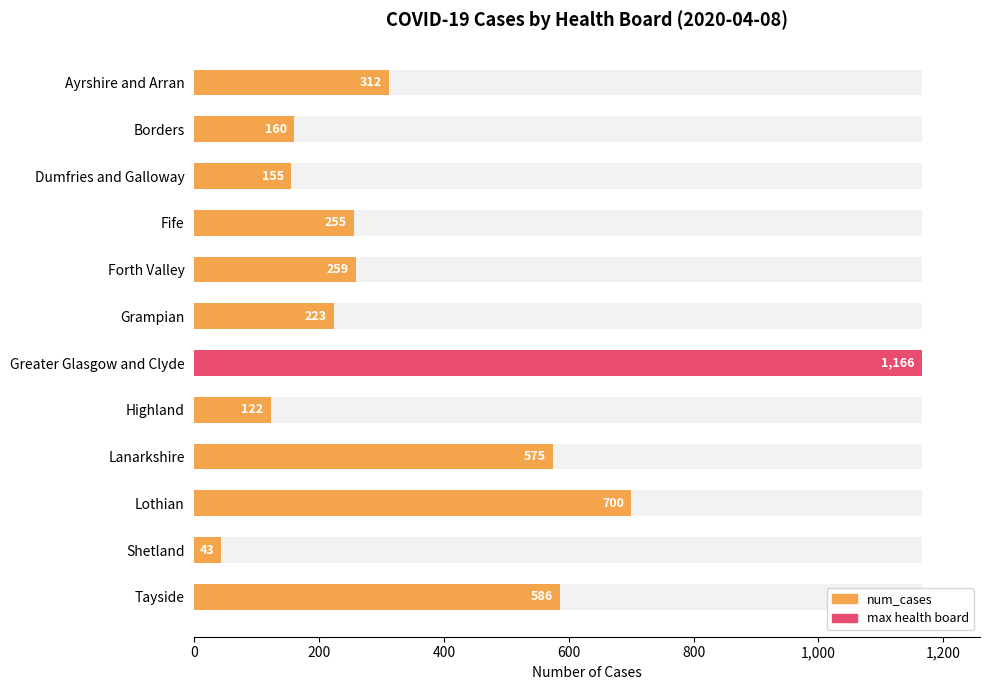

Reading right to left, extract all data points from this chart.

586	43	700	575	122	1166	223	259	255	155	160	312